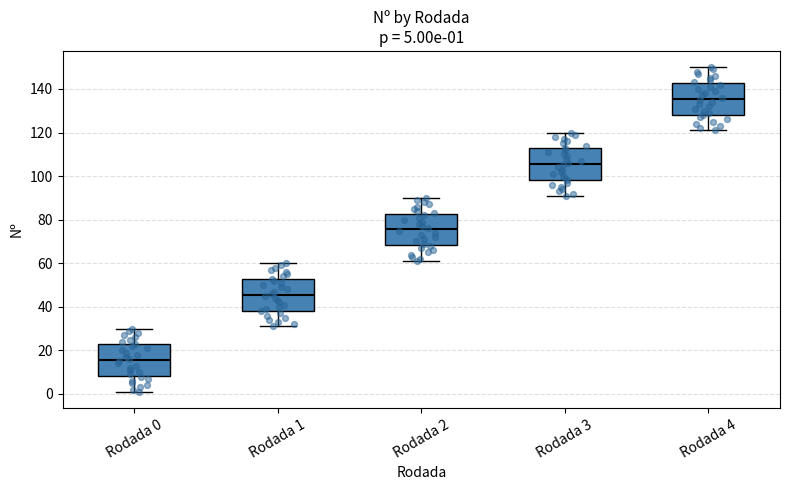

Which box has the lowest median line?

Rodada 0